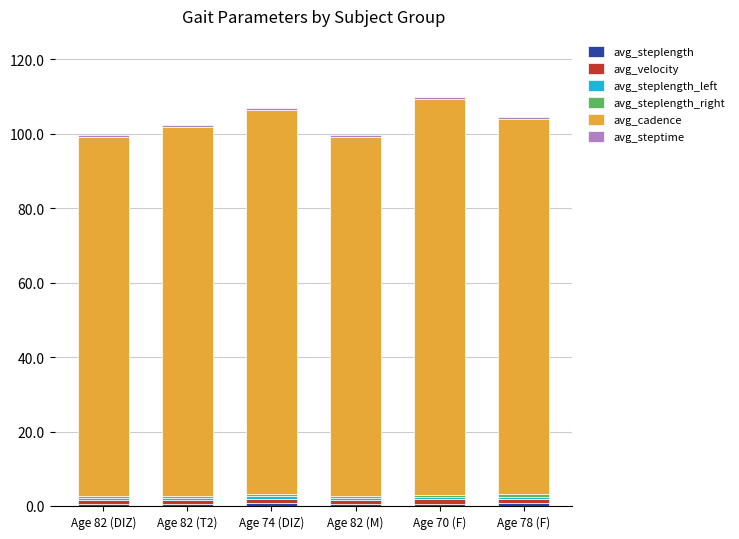

Are the bars horizontal?

No